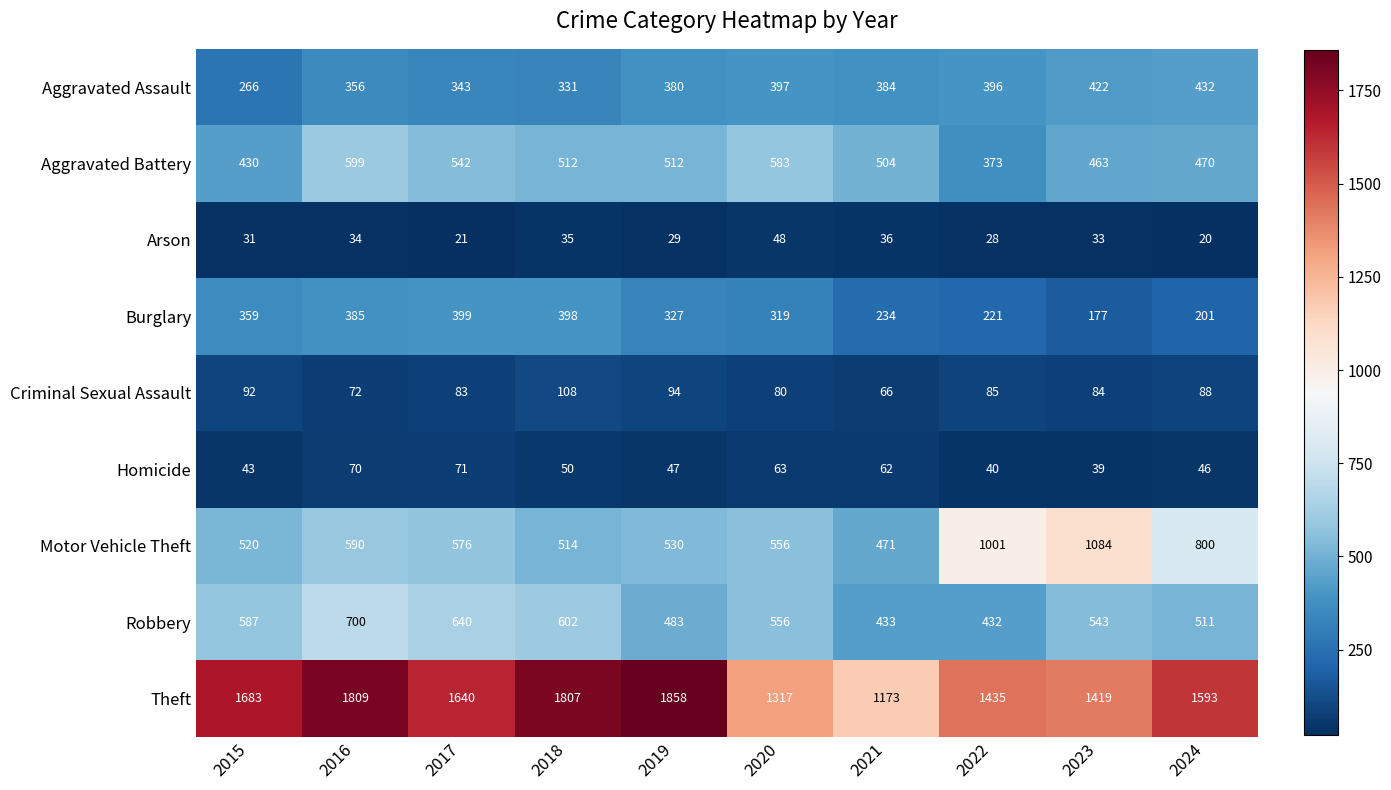

What is the maximum value shown in the chart?

1858